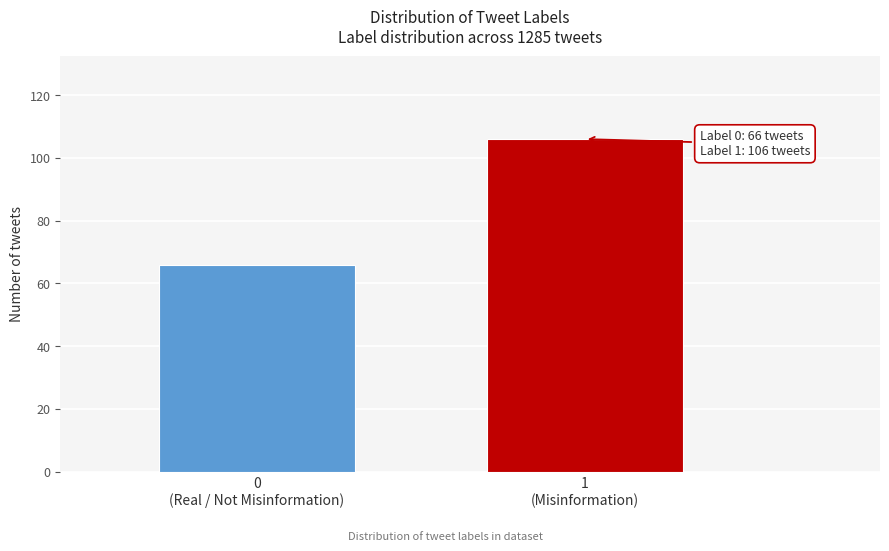

Reading left to right, what are all the values shown in this chart?

66	106